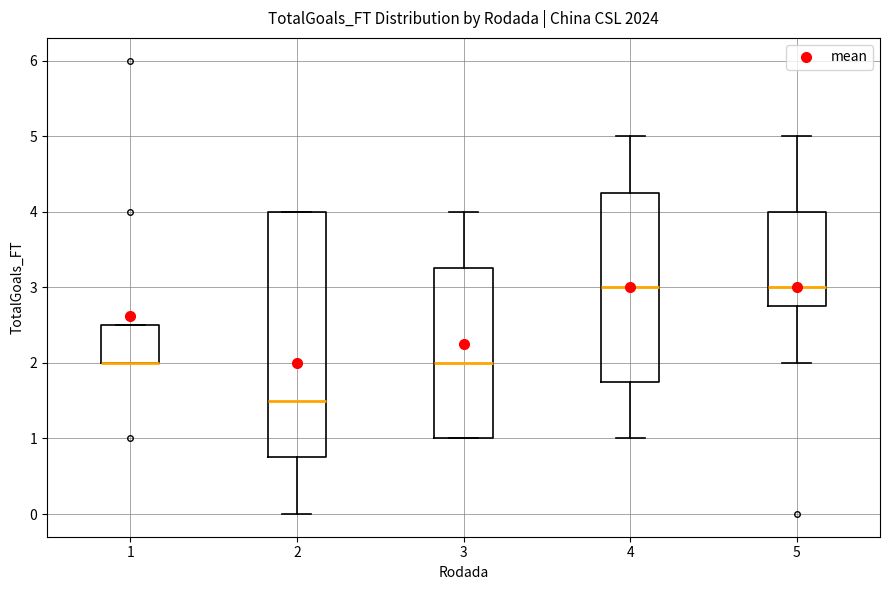

Reading left to right, transcribe this box plot: for each box, give where its median line is, the range the box spans, and where its two whiskers end, as read against the y-axis. The values are not printed on the chart, so give them approximately, as read against the axis.

1: median 2.0 (drawn on the box's lower edge), box 2.0 to 2.5, whiskers 2.0 to 2.5
2: median 1.5, box 0.8 to 4.0, whiskers 0.0 to 4.0
3: median 2.0, box 1.0 to 3.3, whiskers 1.0 to 4.0
4: median 3.0, box 1.8 to 4.3, whiskers 1.0 to 5.0
5: median 3.0, box 2.8 to 4.0, whiskers 2.0 to 5.0